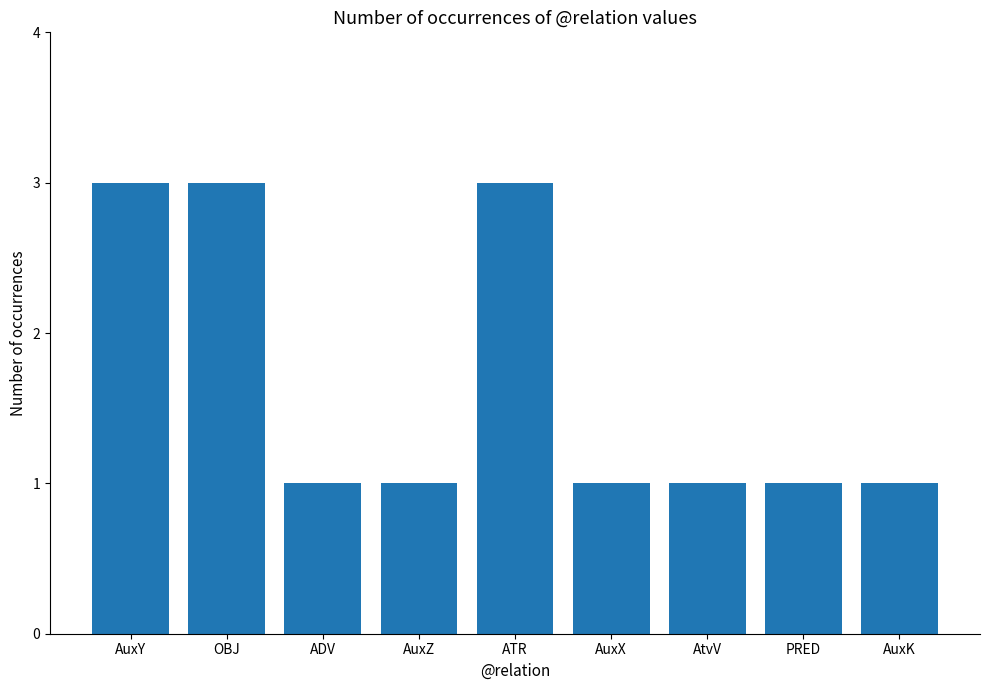

Does the chart contain stacked bars?

No